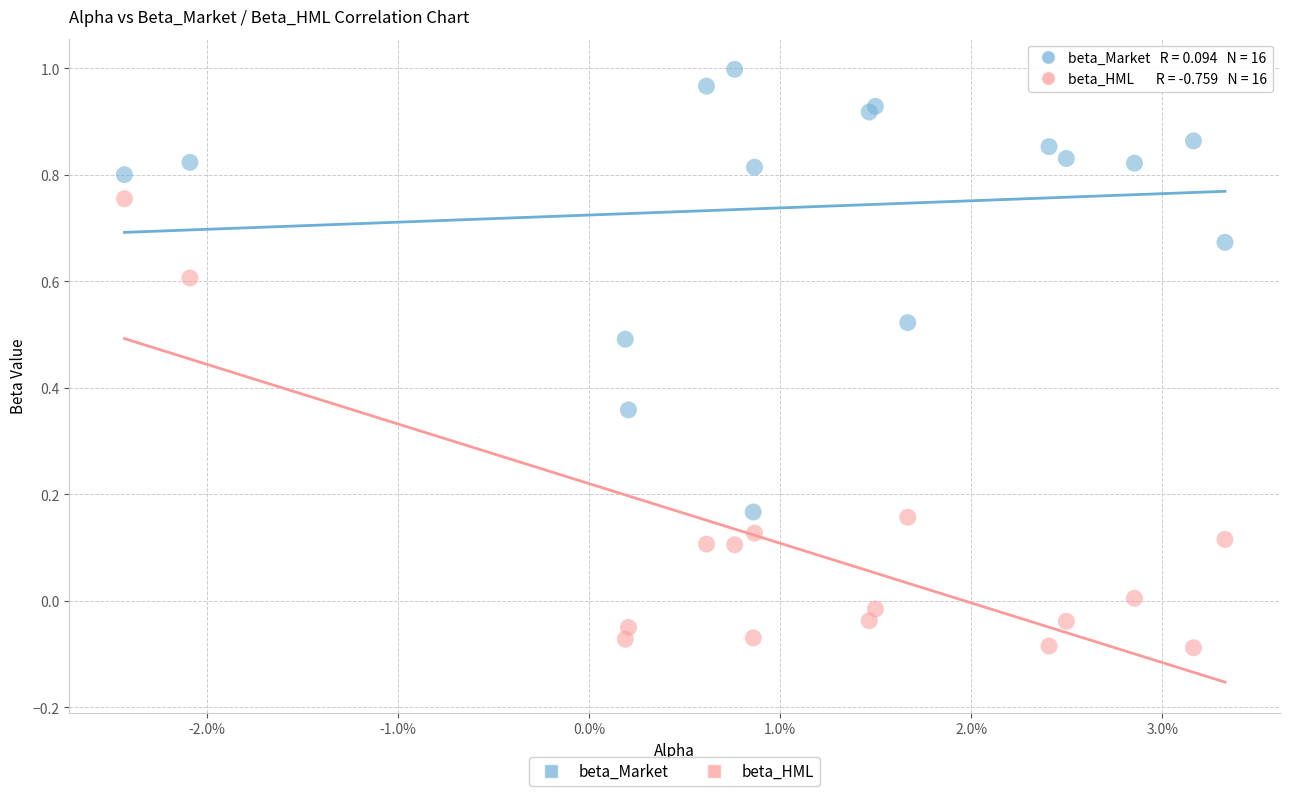

Which series reaches the minimum Y coordinate?

beta_HML